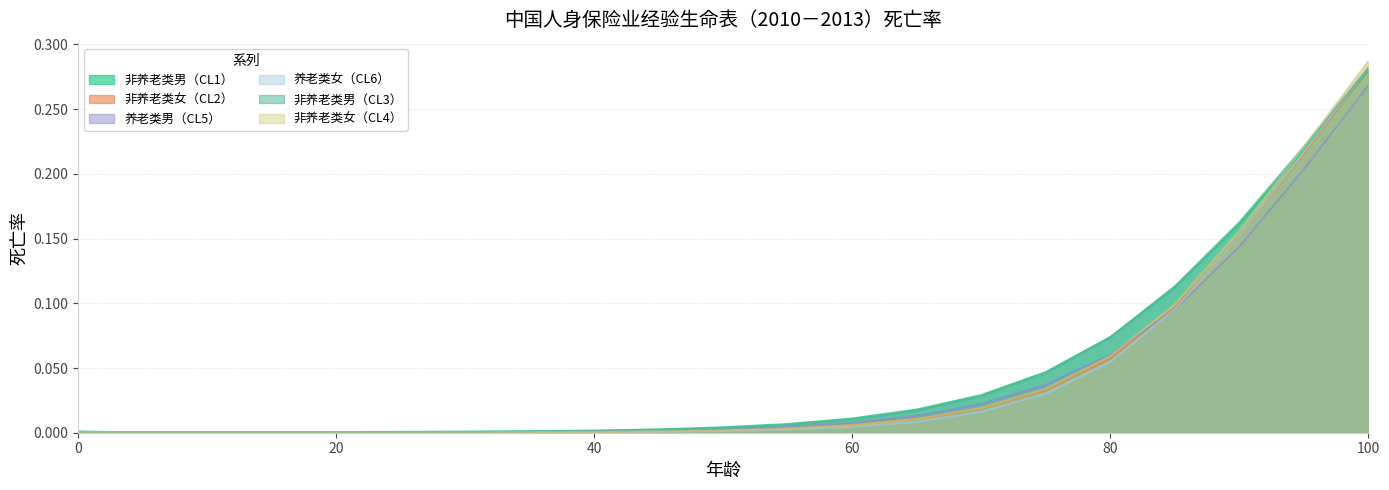

What are all the series names shown in the legend?

非养老类男（CL1）, 非养老类女（CL2）, 养老类男（CL5）, 养老类女（CL6）, 非养老类男（CL3）, 非养老类女（CL4）